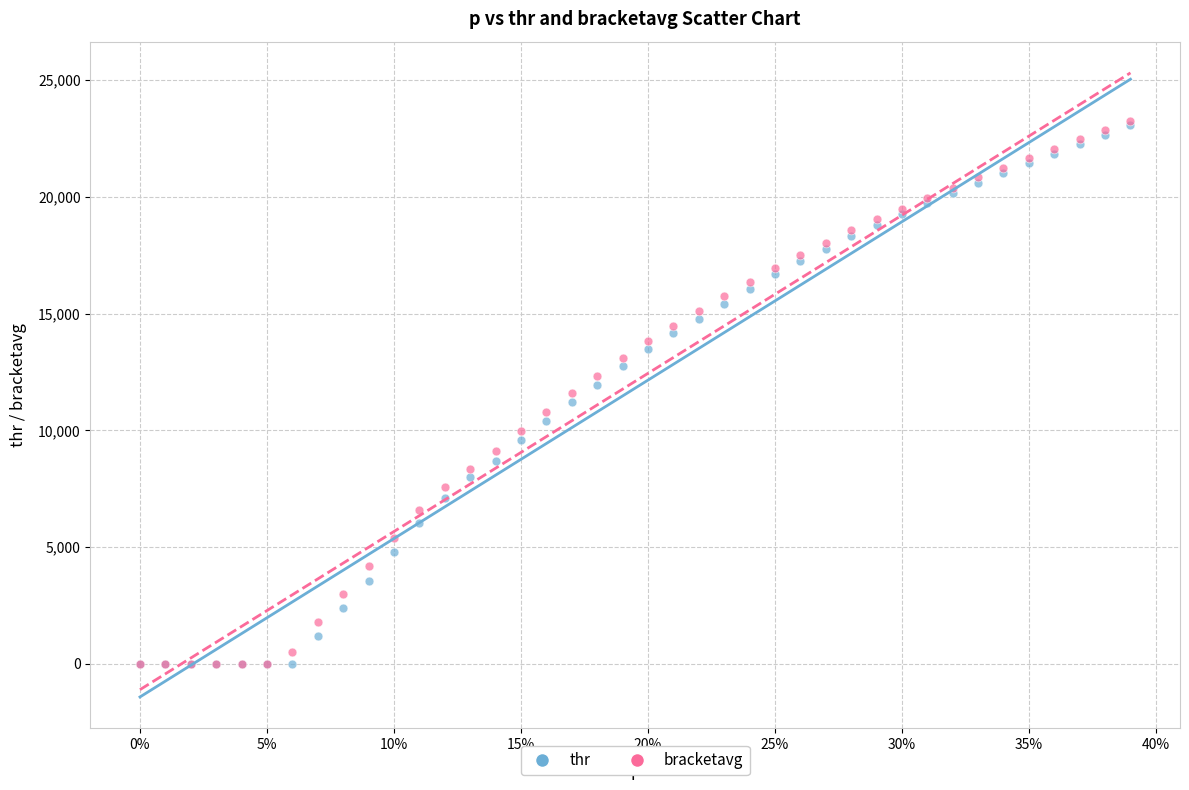

What are all the series names shown in the legend?

thr, bracketavg